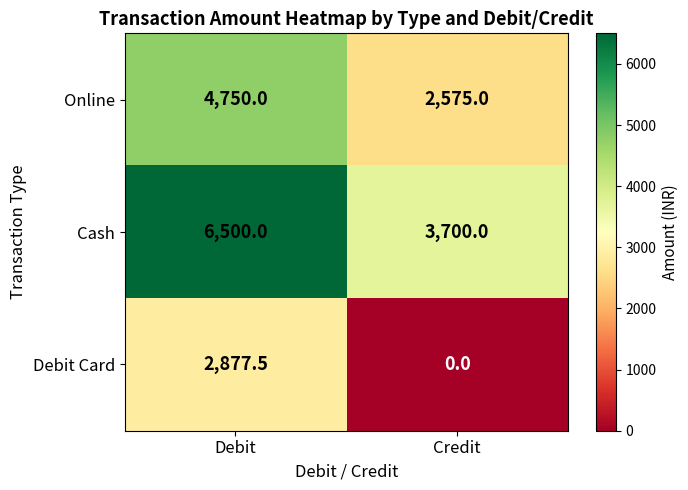

What is the average value of the Debit Card series?

1438.8